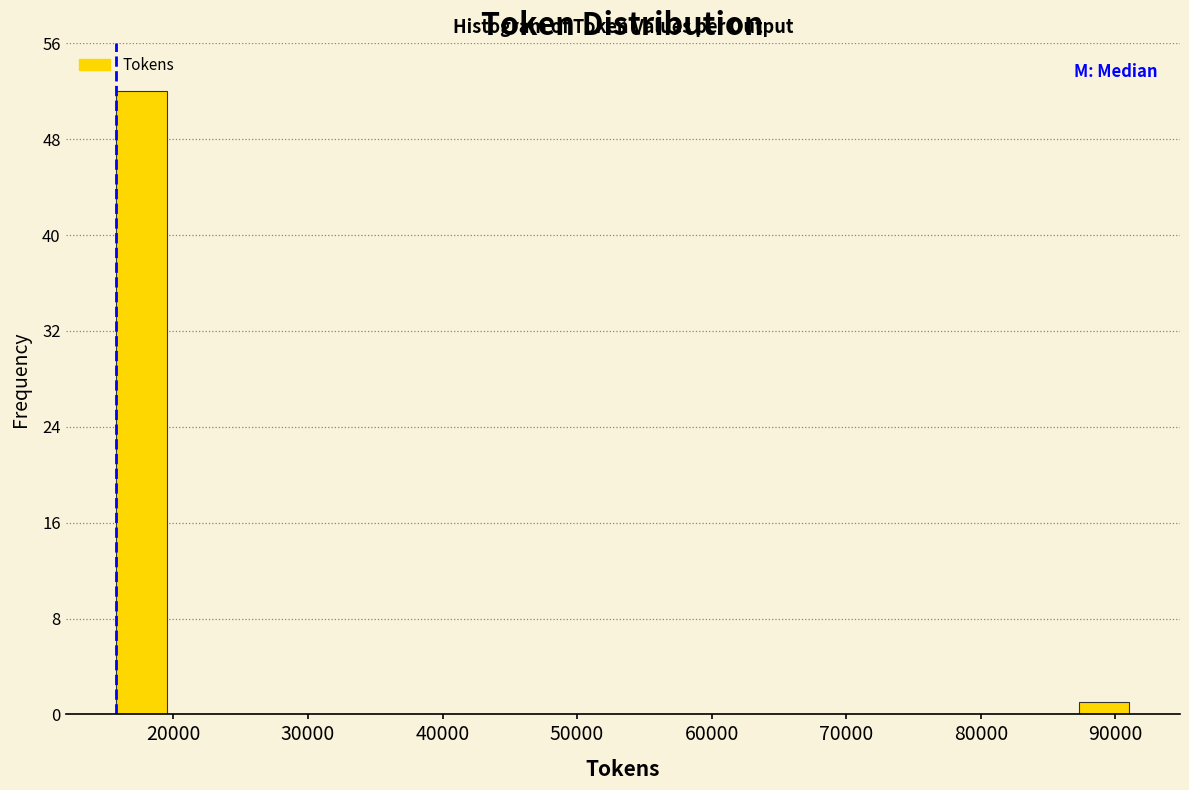

Read against the x-axis, roughly where is the centre of the tallest bar?

18000